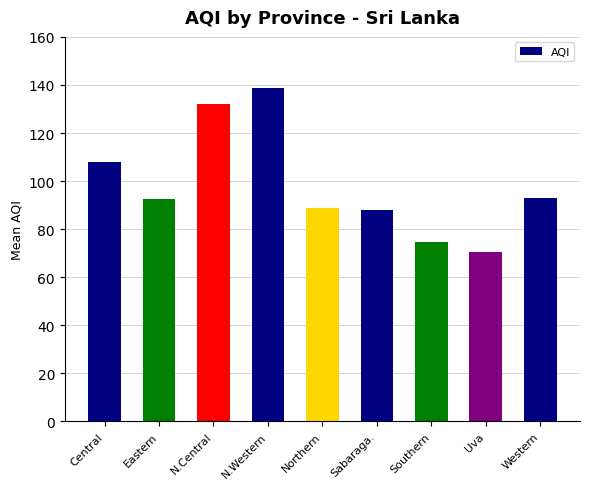

Does the chart contain any negative values?

No